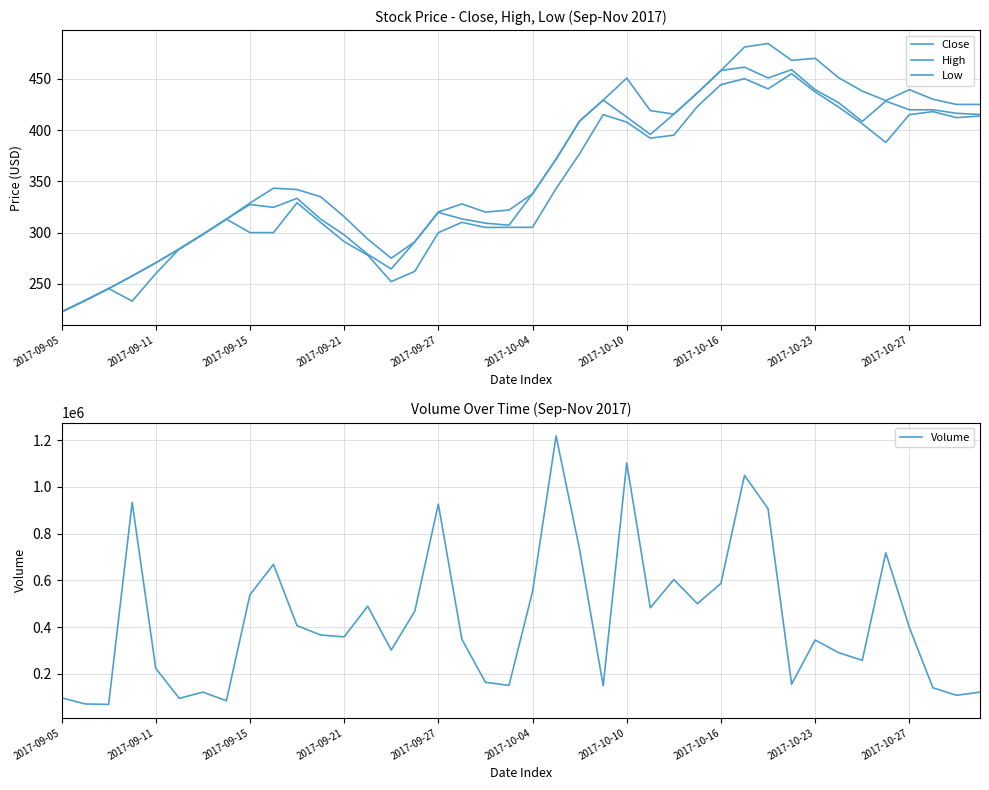

What is the difference between the maximum and minimum values in the Low series?

232.3